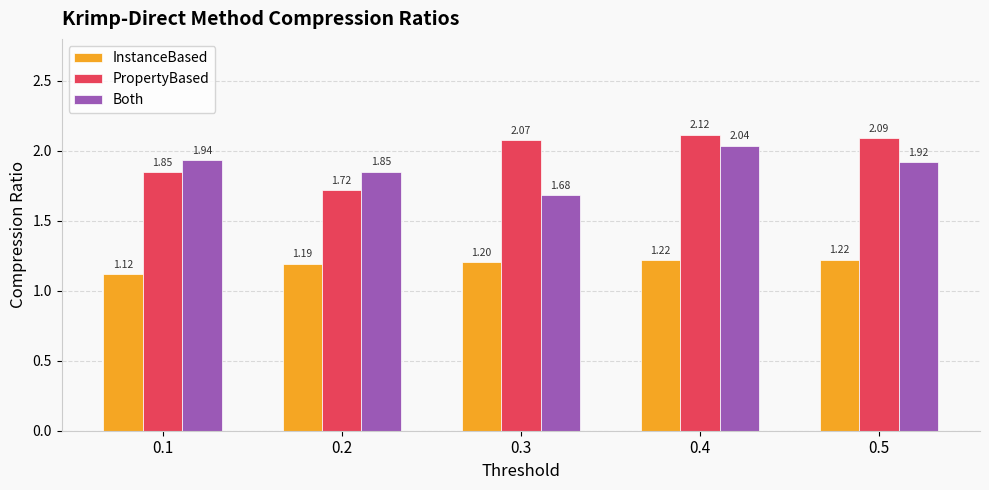

At which label is Both closest to 1?

0.3